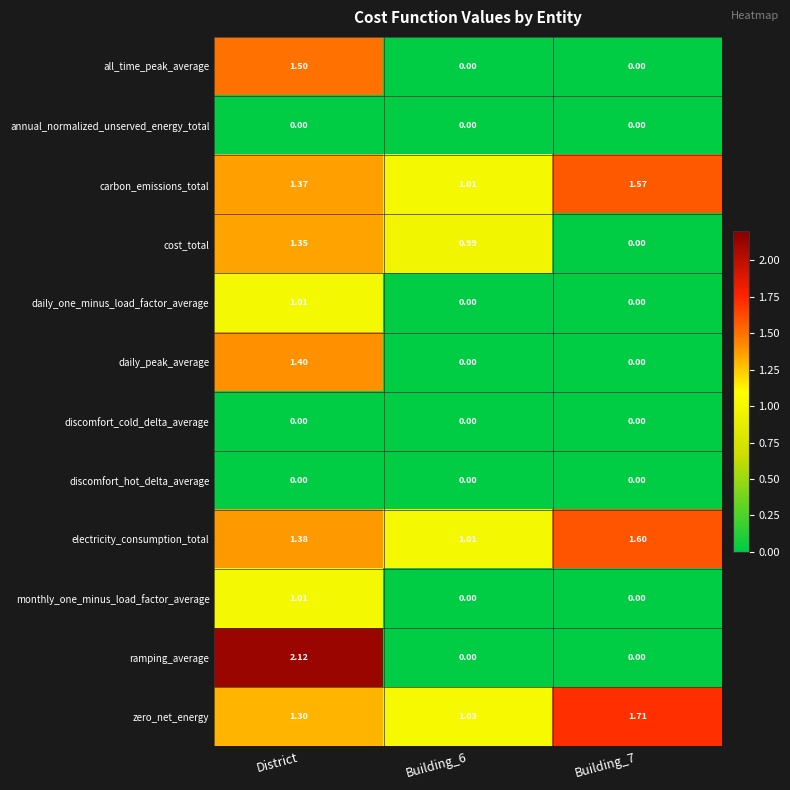

Which category has the highest value across all series?

District